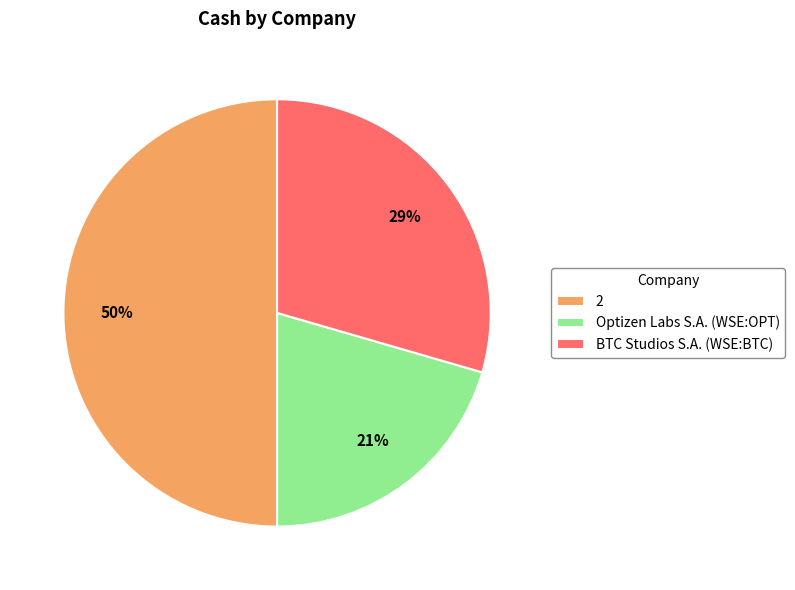

Is BTC Studios S.A. (WSE:BTC) the majority of the pie?

No